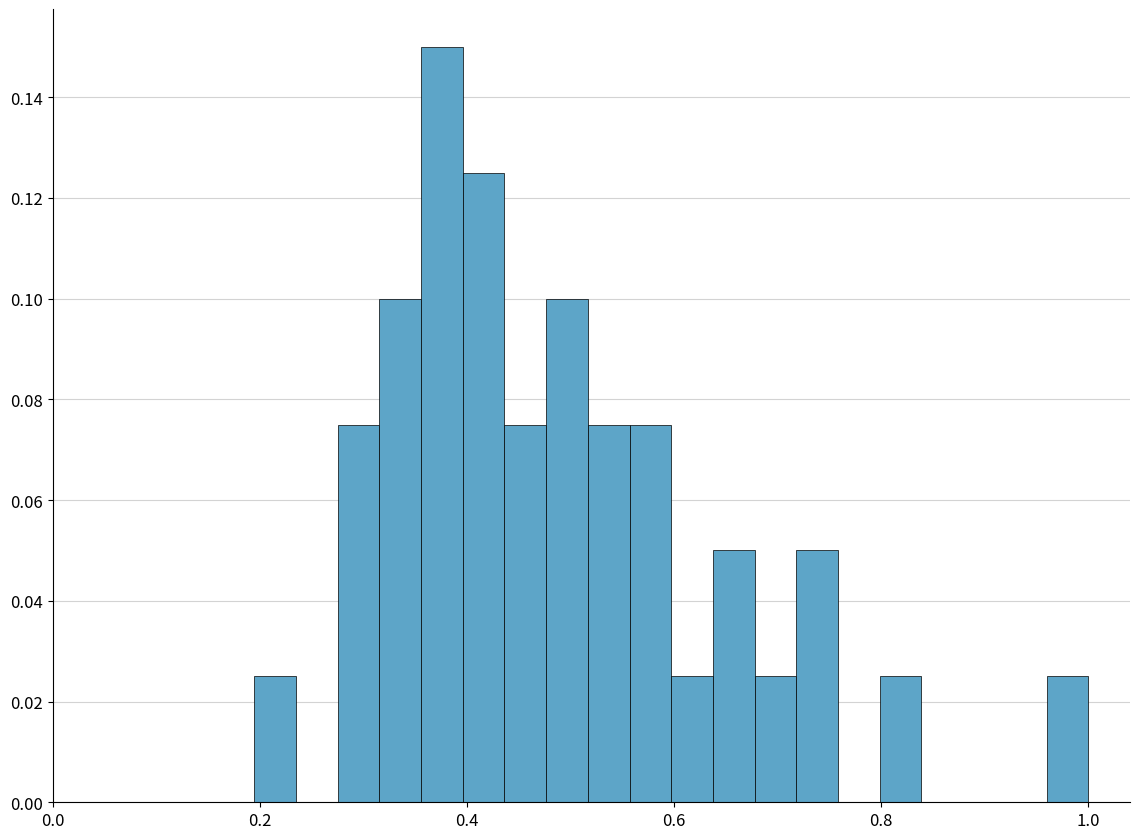

Around what value on the x-axis is the tallest bar? Give the approximate position of its centre, as read against the axis.

0.38